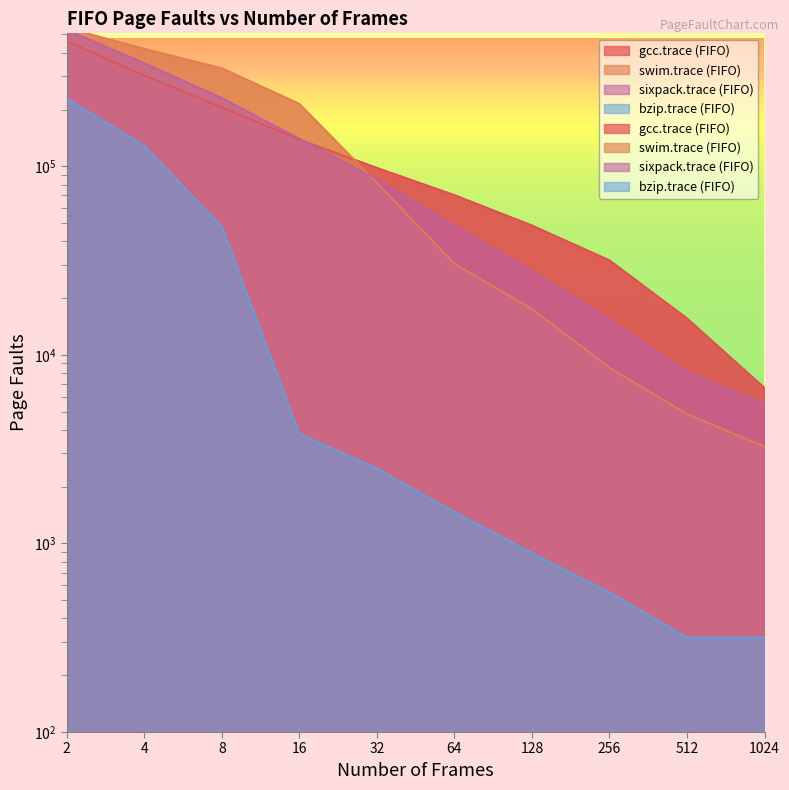

What is the minimum value shown in the chart?

317